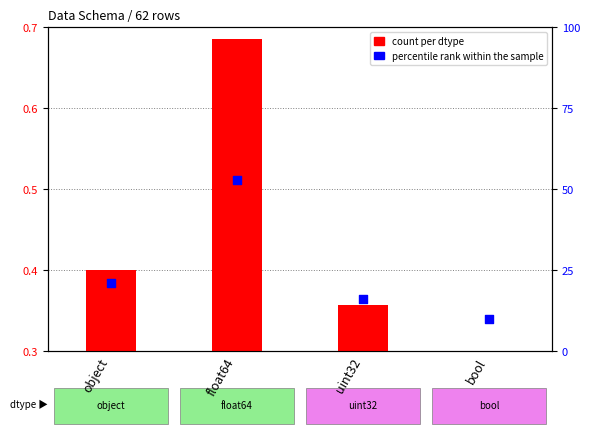

Which series has the widest spread of Y values?

count per dtype